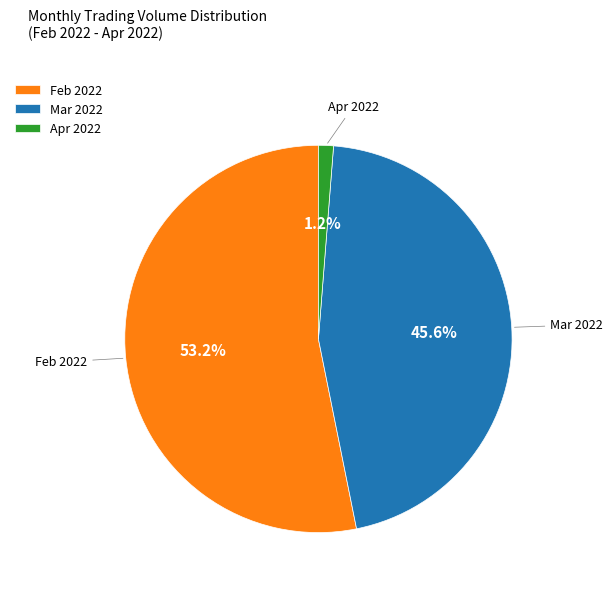

Is there a majority slice in this chart?

Yes